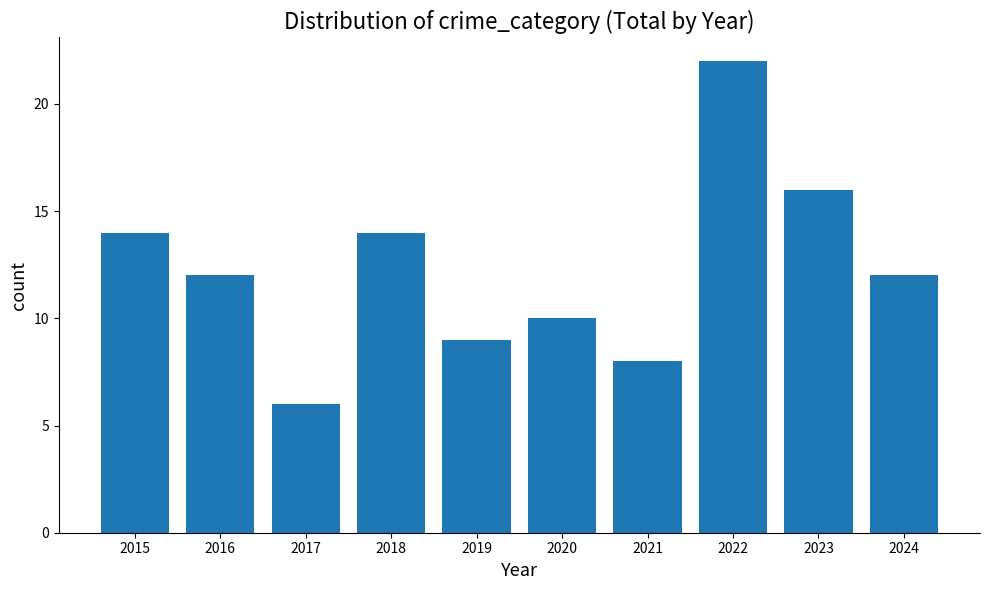

True or false: the data shows 9 at 2019.

True